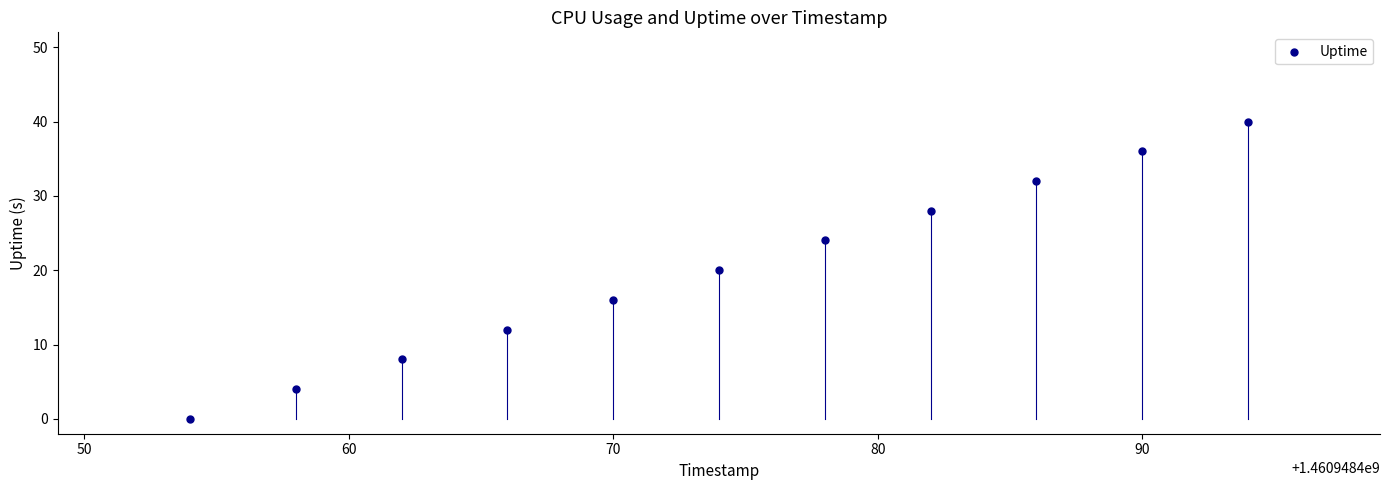

What is the average Y value?

20